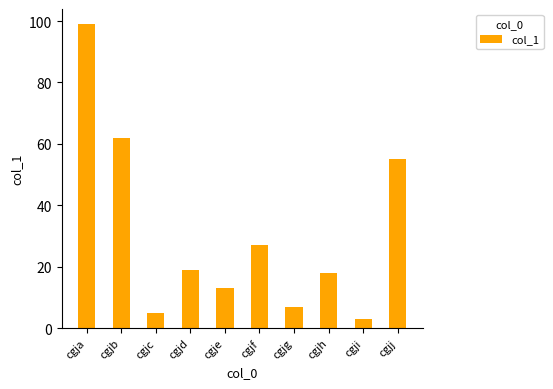

Read the value at cgji.

3